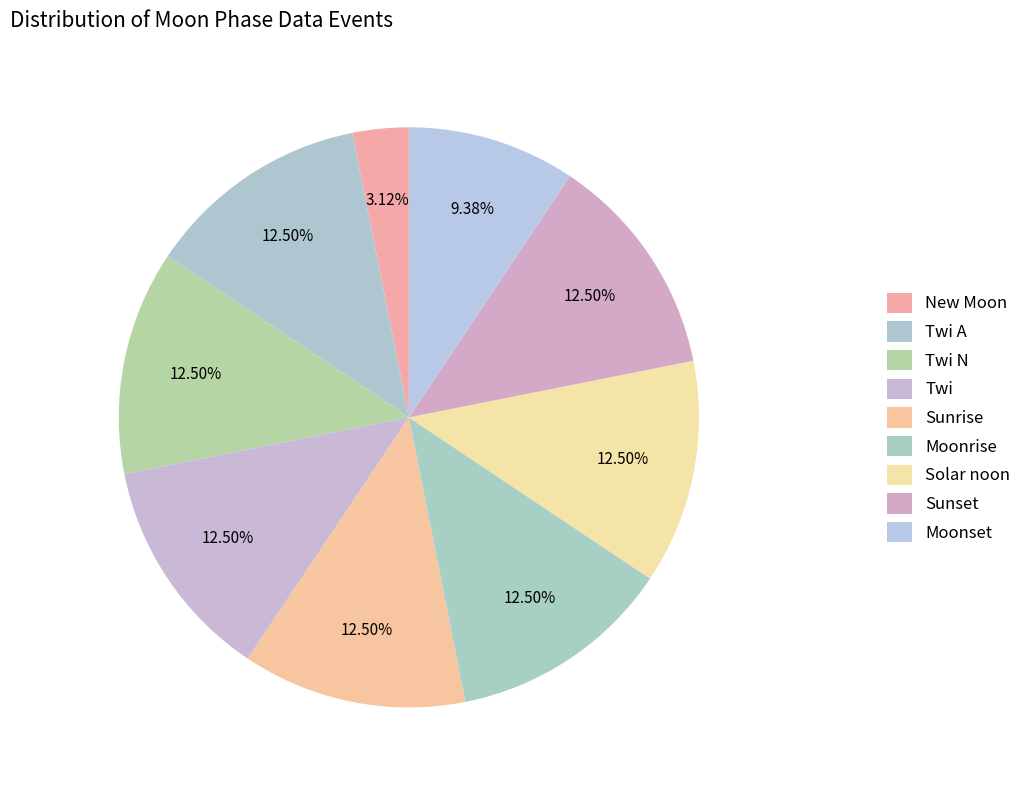

Does Sunrise account for over 50% of the chart?

No